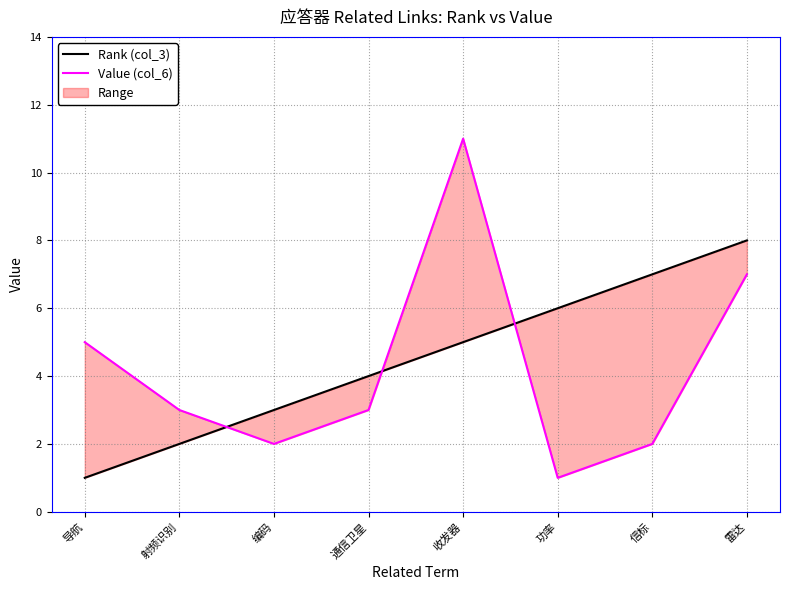

What position from the right is 导航?

8